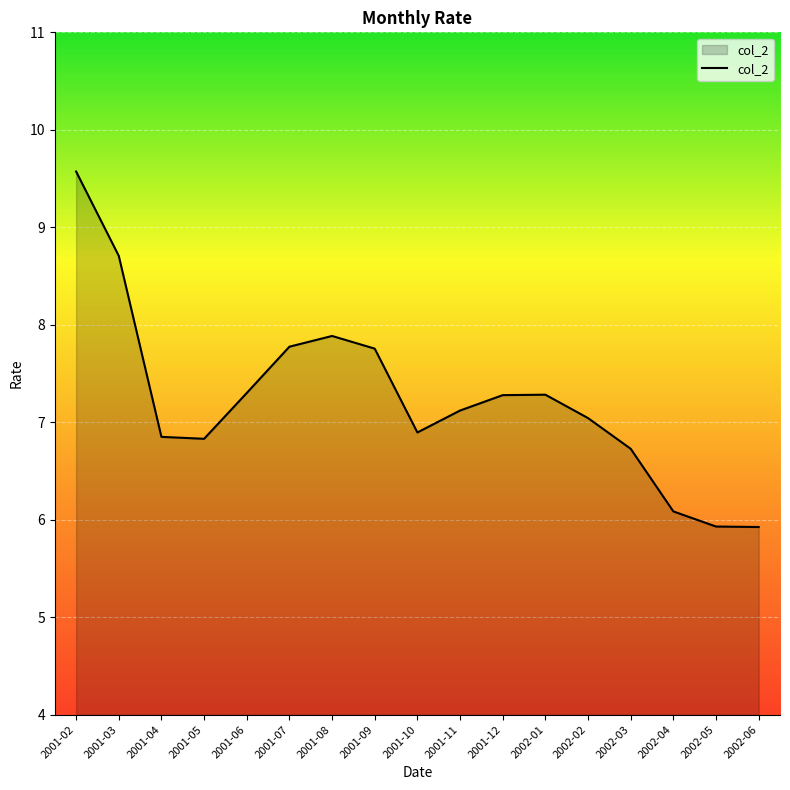

The value at 2002-04 is 8.0. True or false?

False